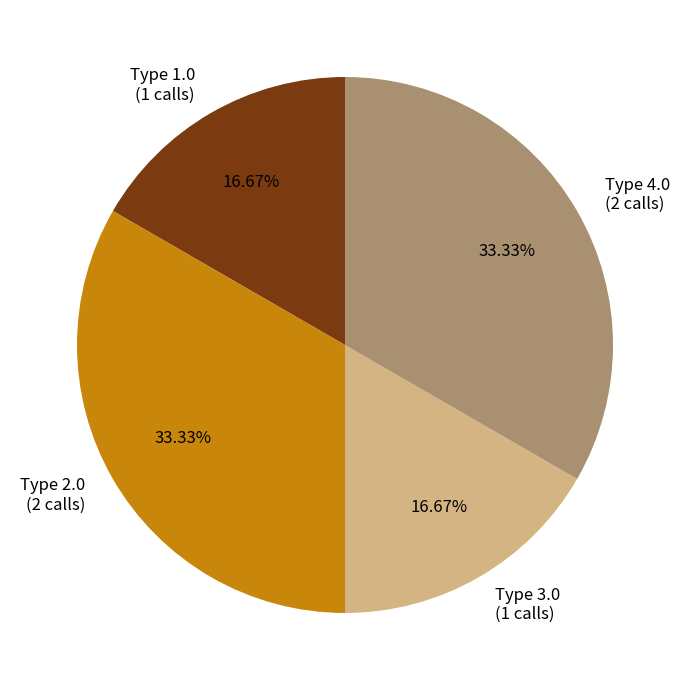

To the nearest percent, what is the average slice percentage?

25%